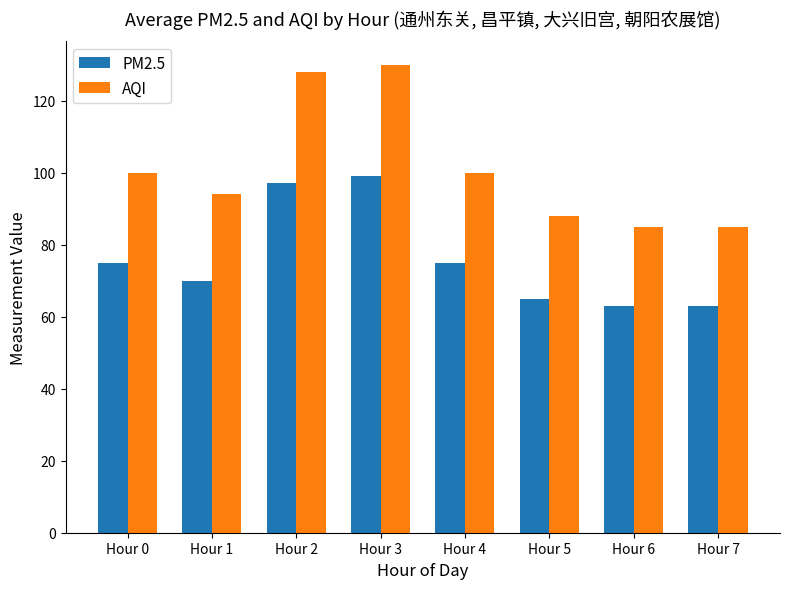

What is the difference between the maximum and minimum values in the PM2.5 series?

36